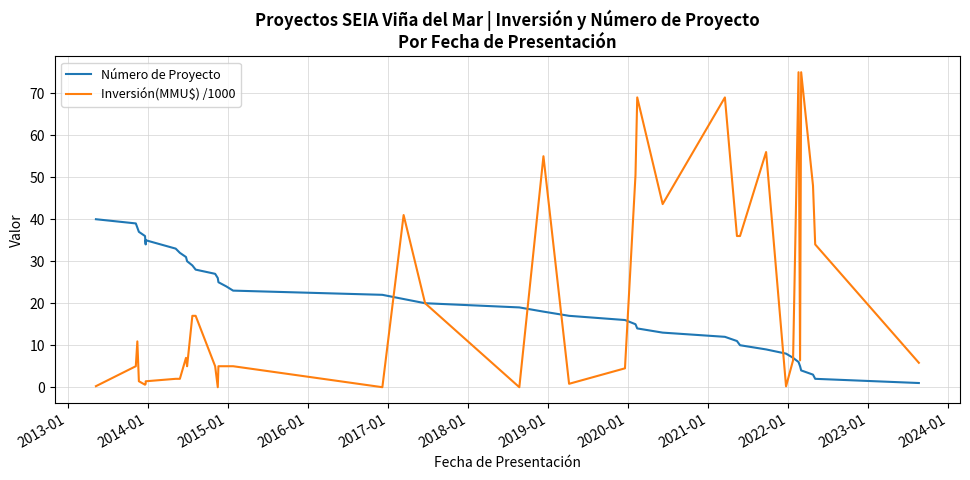

Is the value of Inversión(MMU$) /1000 at 26 greater than the value of Número de Proyecto at 37?

Yes